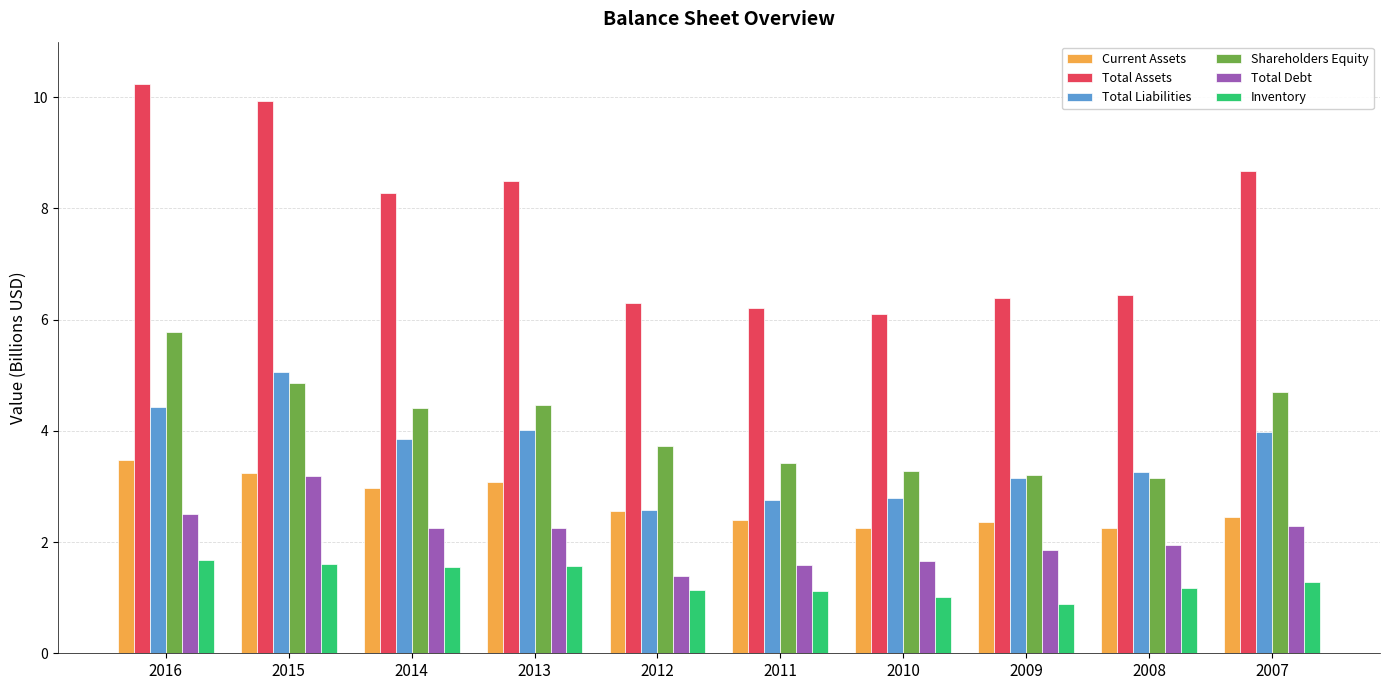

What is the total value across all series at 2012?

17.7